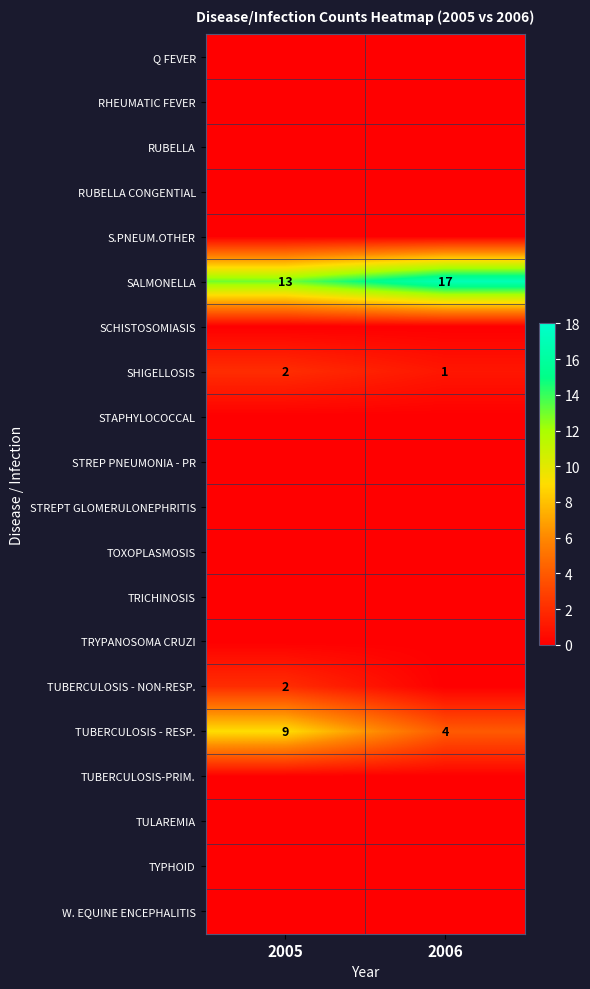

Between 2005 and 2006, which series saw the biggest shift?

TUBERCULOSIS - RESP.